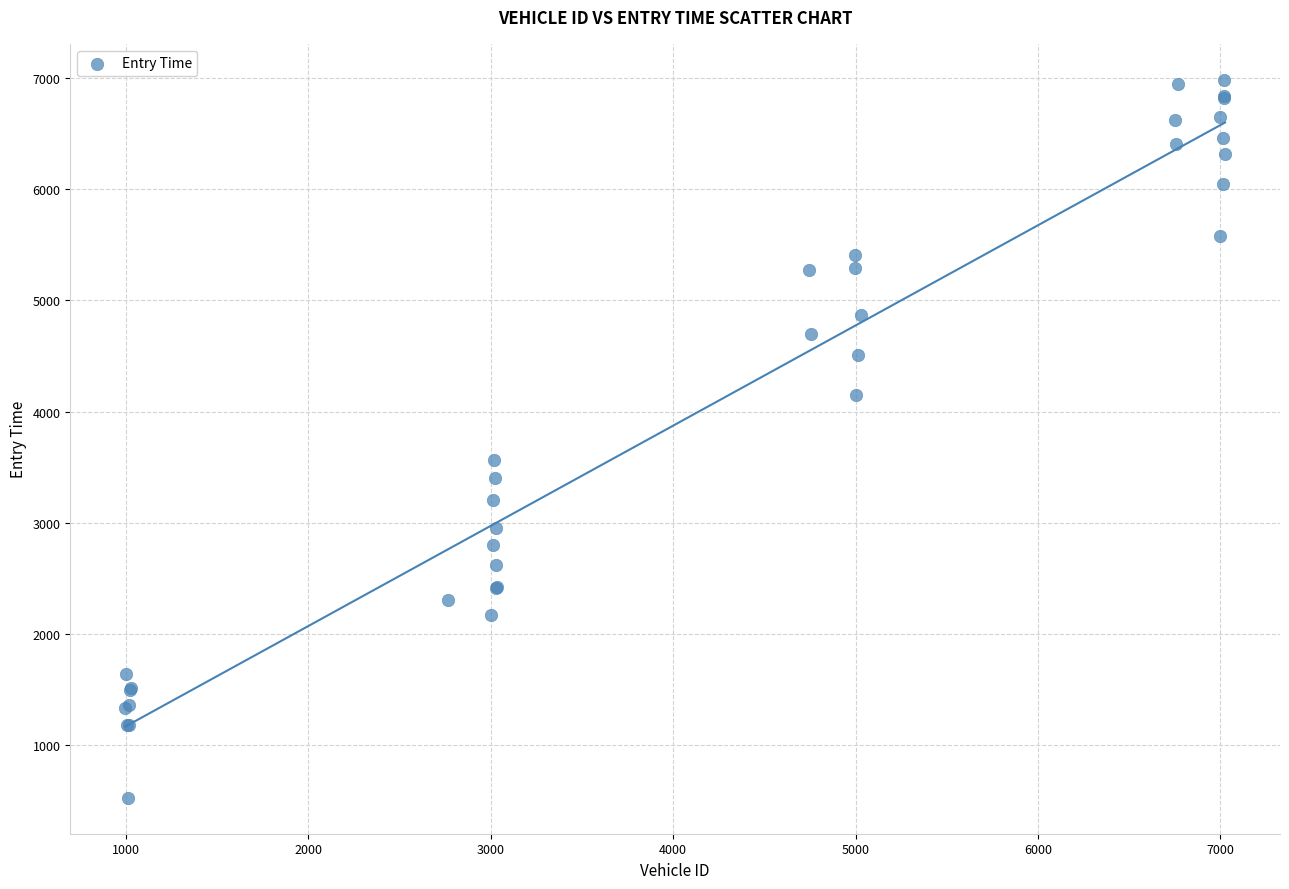

What Y value in the scatter plot is closest to 3755?

3563.8